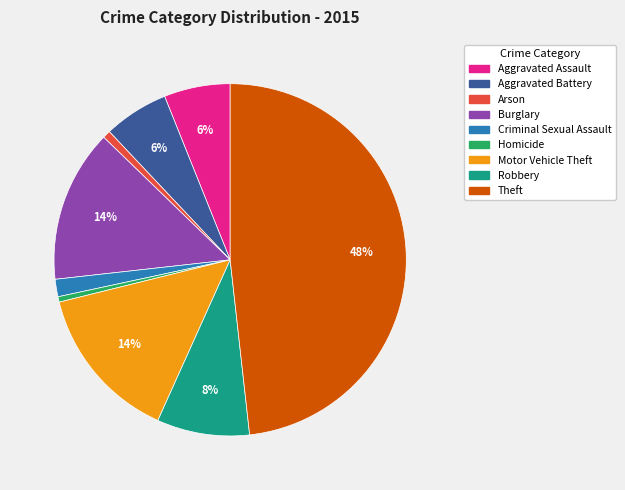

Between Burglary and Aggravated Battery, which is larger?

Burglary